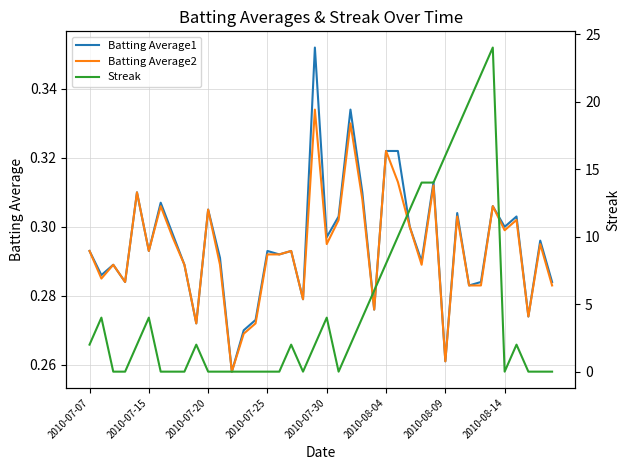

How many interior local valleys does the Batting Average2 series have?

12